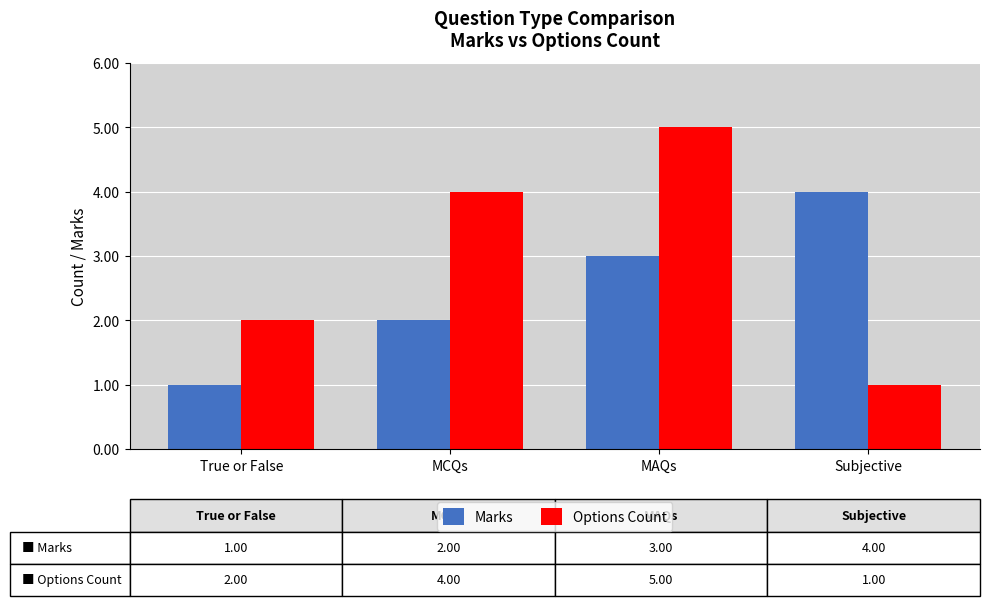

What is the spread (max minus min) of values at True or False?

1